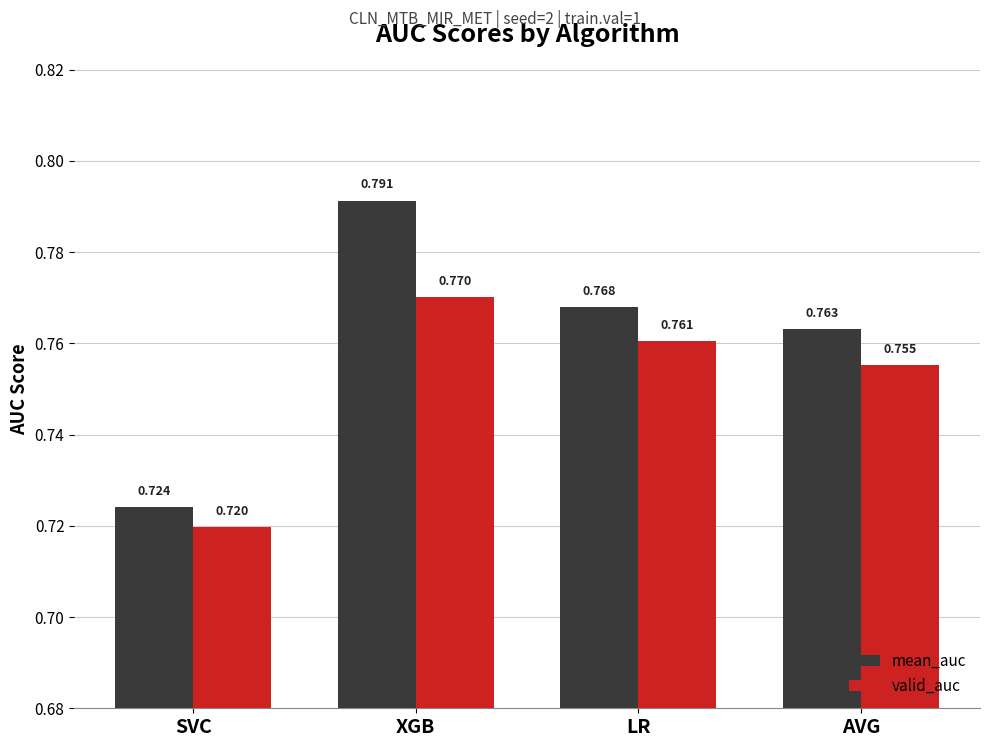

At which label does valid_auc reach its peak?

XGB